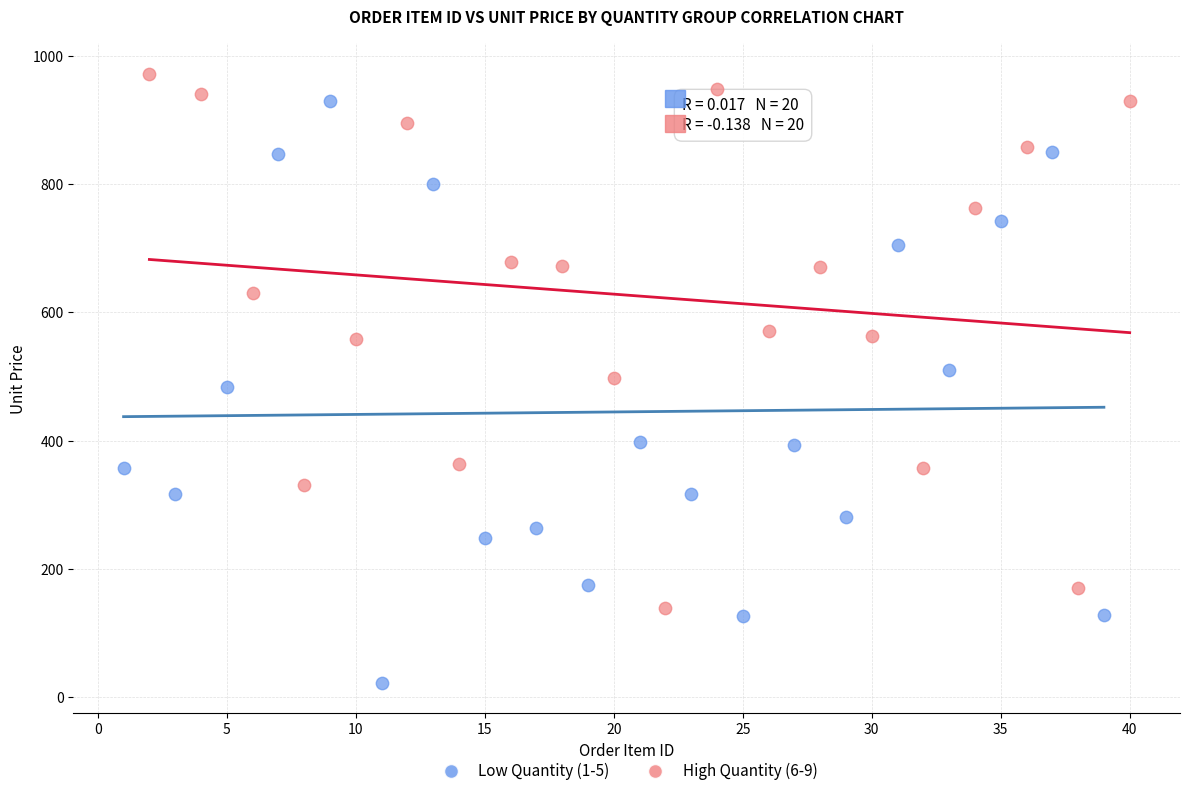

Which series has the widest spread of Y values?

Low Quantity (1-5)